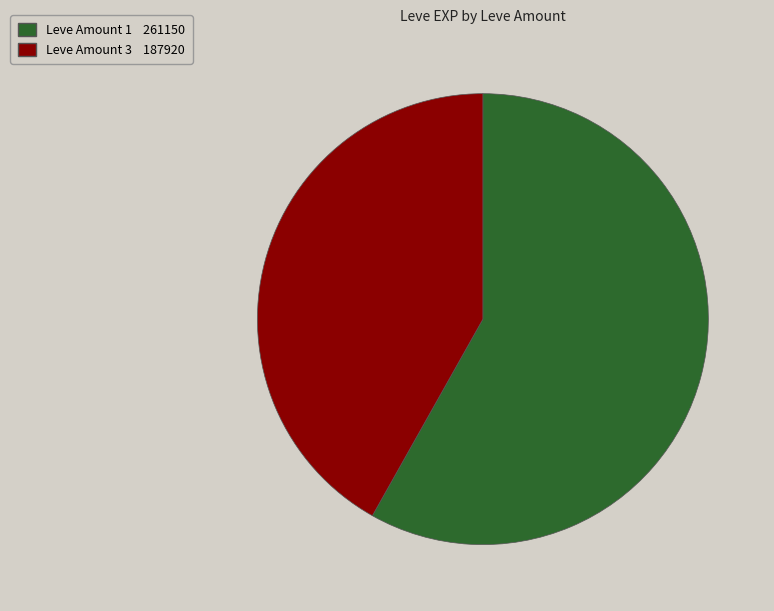

How many slices are in this pie chart?

2